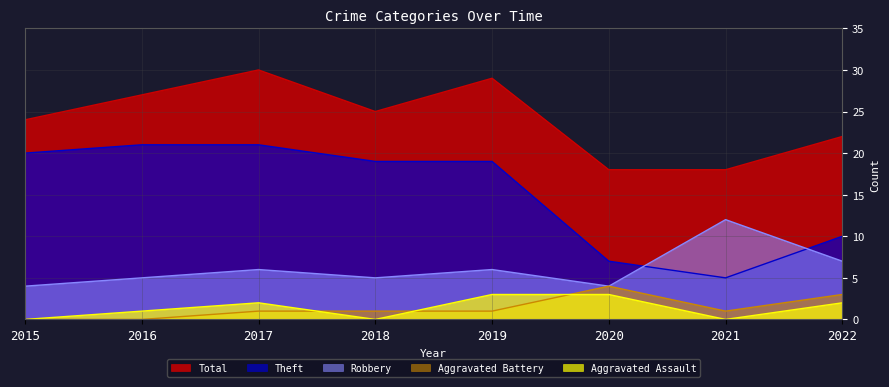

Reading right to left, extract all data points from this chart.

Aggravated Assault: 2022=2	2021=0	2020=3	2019=3	2018=0	2017=2	2016=1	2015=0
Aggravated Battery: 2022=3	2021=1	2020=4	2019=1	2018=1	2017=1	2016=0	2015=0
Robbery: 2022=7	2021=12	2020=4	2019=6	2018=5	2017=6	2016=5	2015=4
Theft: 2022=10	2021=5	2020=7	2019=19	2018=19	2017=21	2016=21	2015=20
Total: 2022=22	2021=18	2020=18	2019=29	2018=25	2017=30	2016=27	2015=24